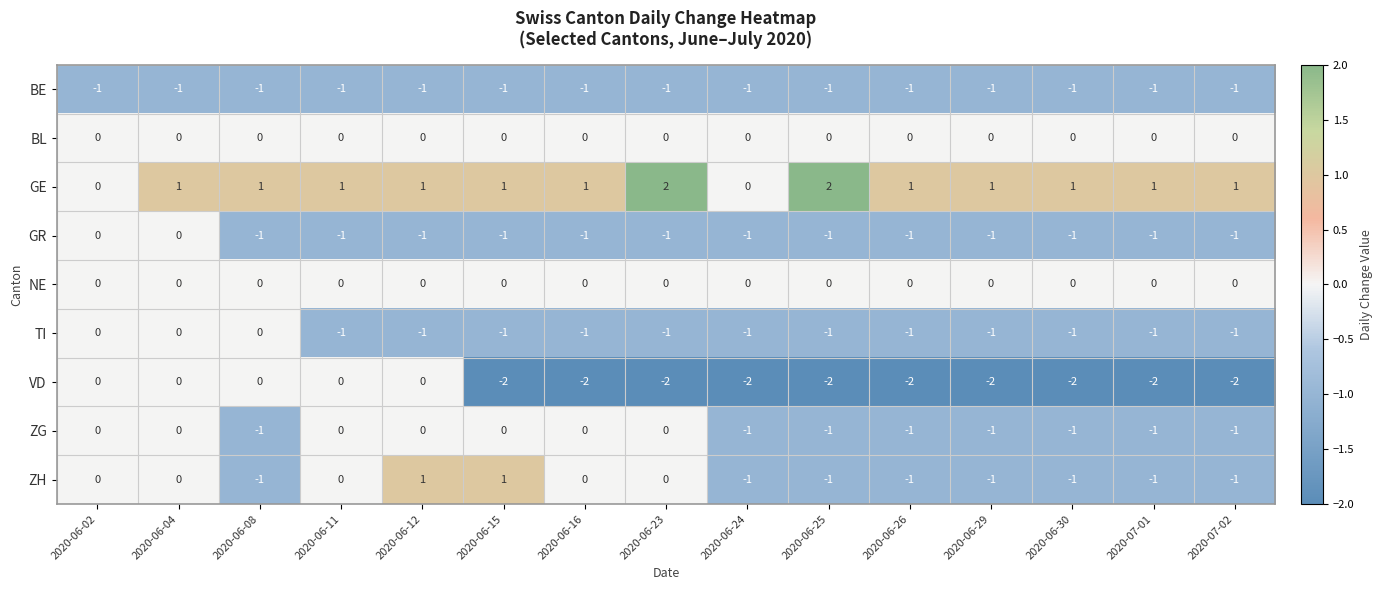

What is the spread (max minus min) of values at 2020-07-01?

3